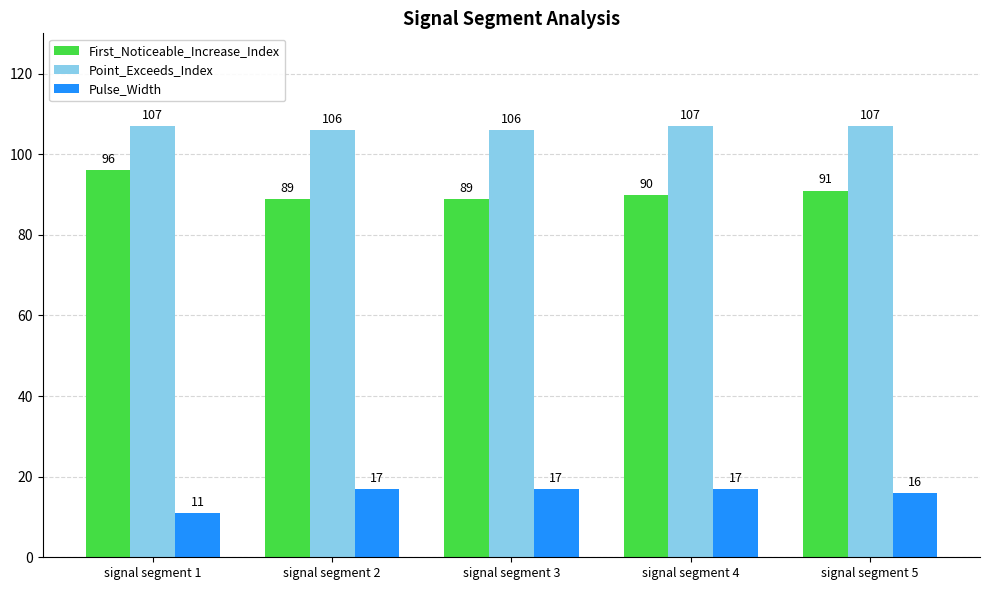

What is the value of the Point_Exceeds_Index bar at the 5th from the left?

107